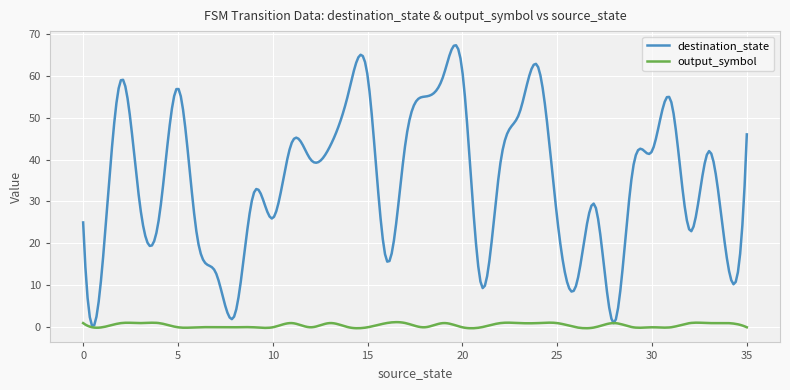

Which series has the largest total across all categories?

destination_state